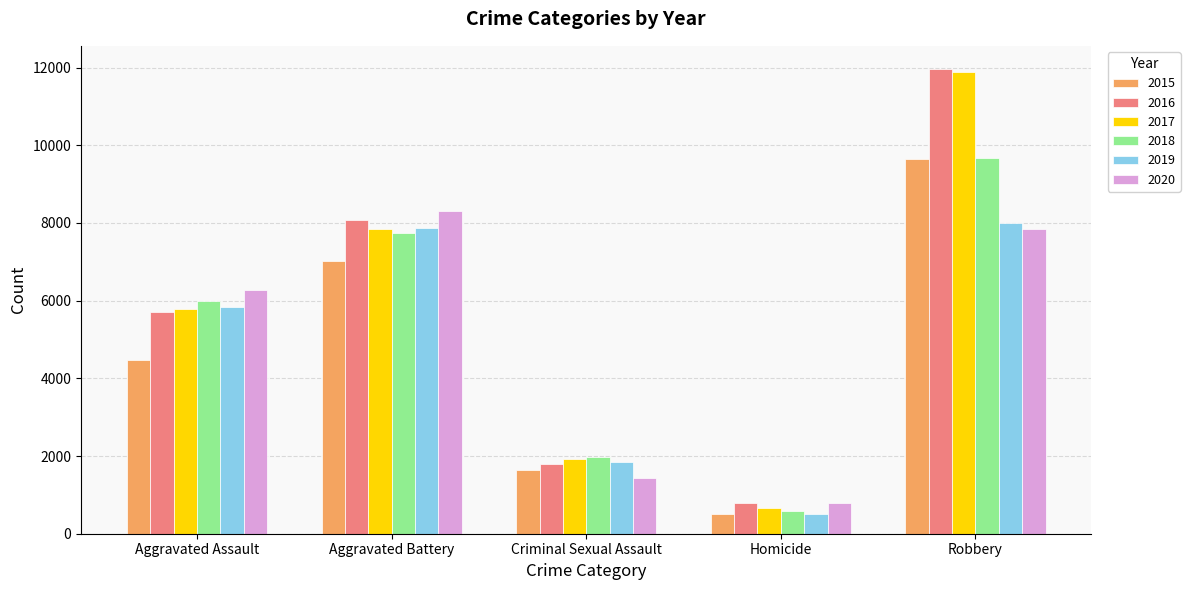

The 2015 series shows 374 at Criminal Sexual Assault. True or false?

False